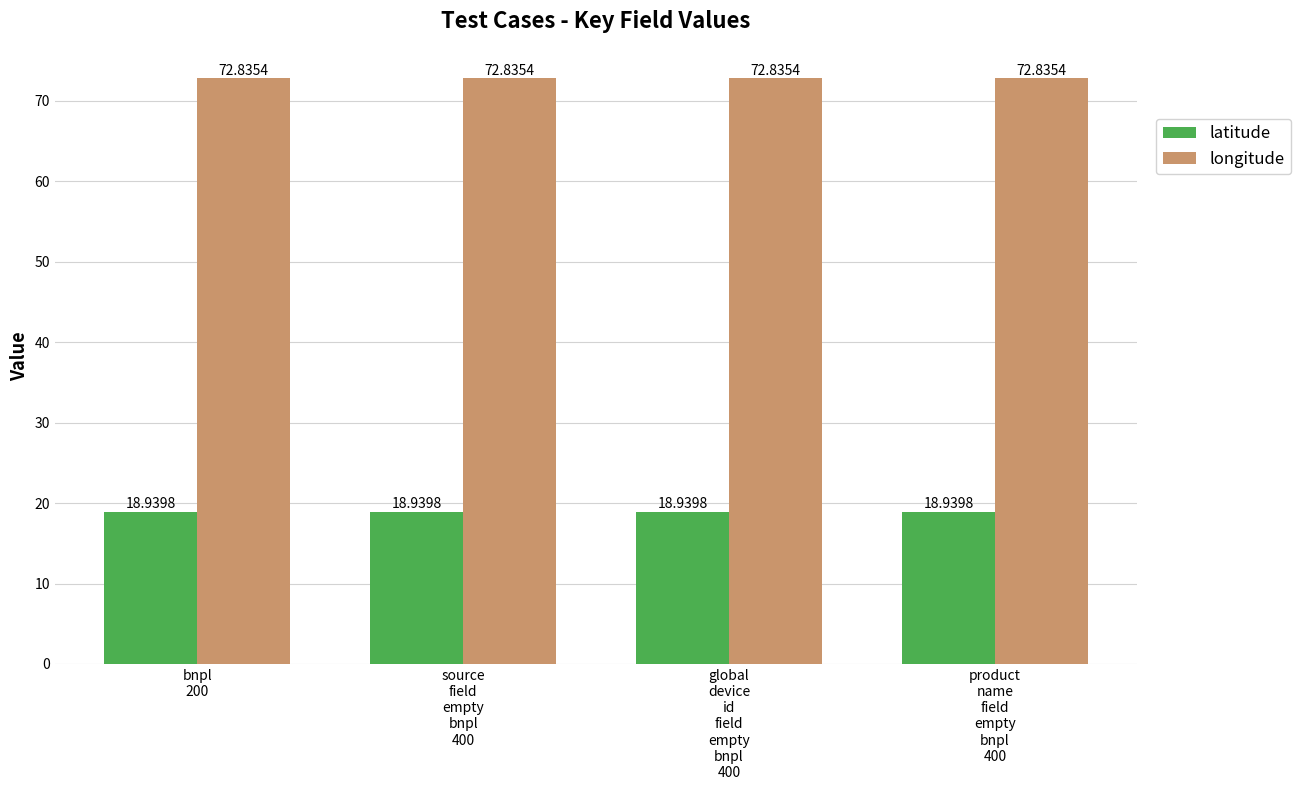

Rank the series by their average value, from highest to lowest.

longitude, latitude